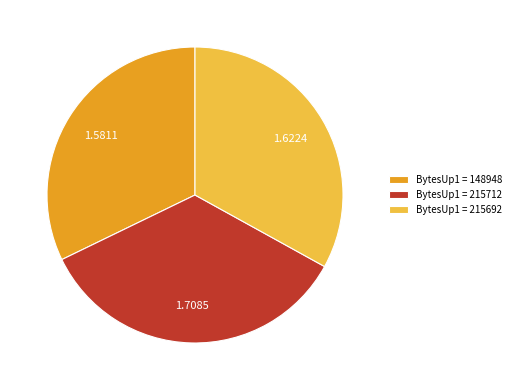

Does any single category account for the majority?

No